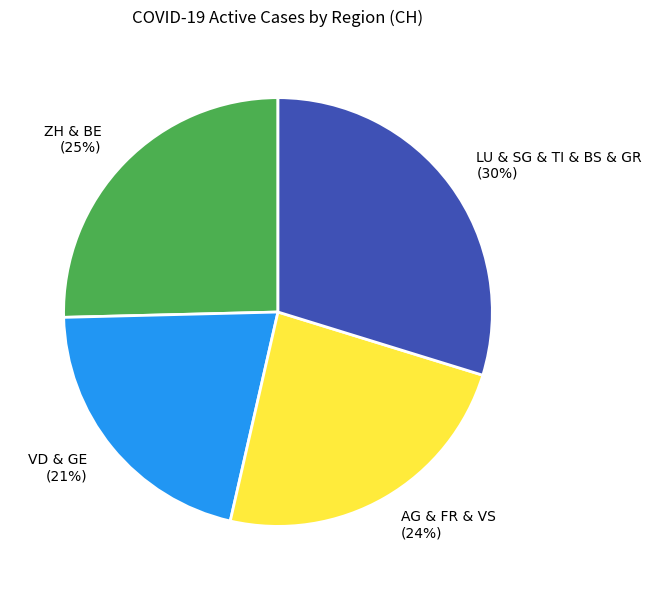

To the nearest percent, what percentage of the pie is LU & SG & TI & BS & GR (30%)?

30%